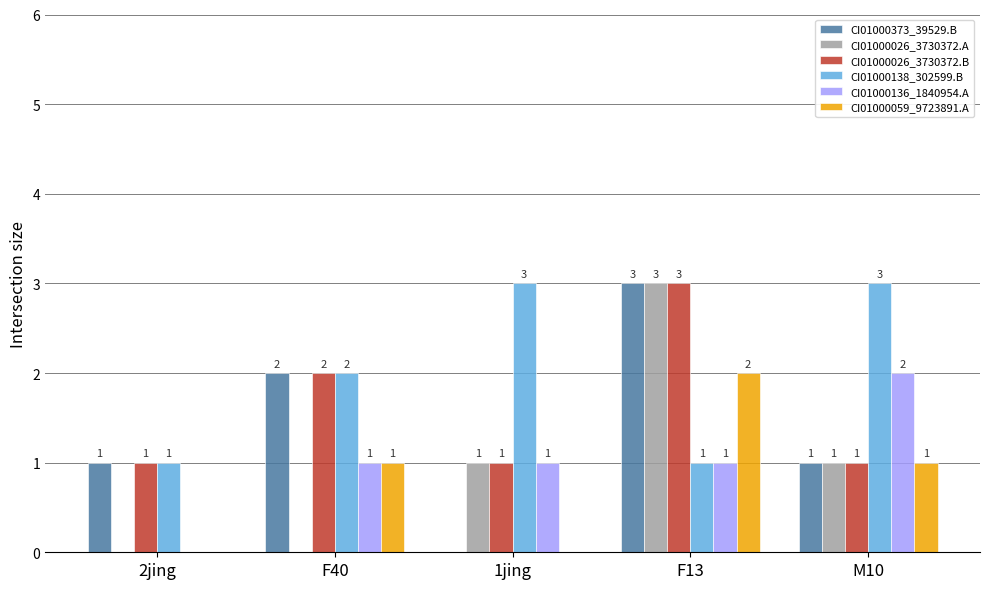

At which category is the sum across all series the highest?

F13